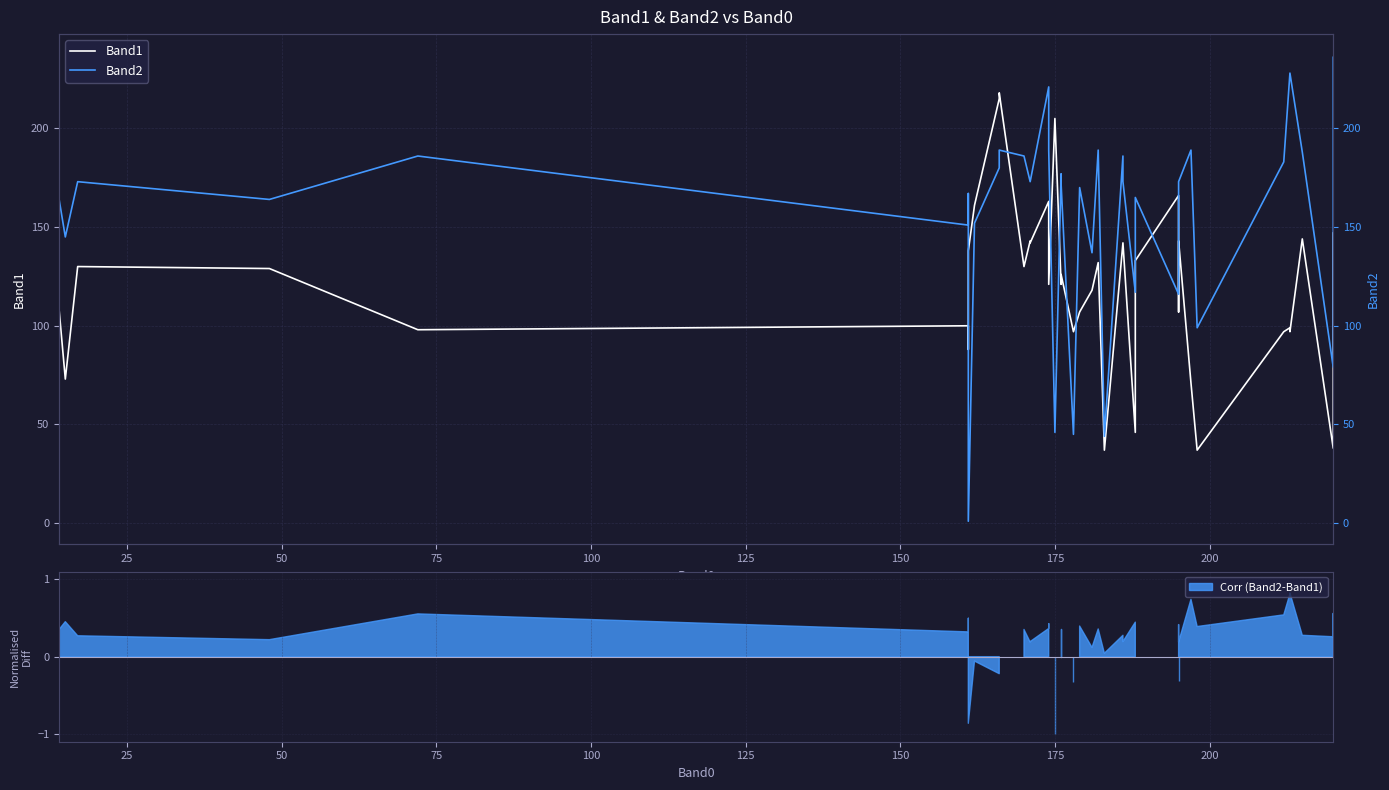

The Band2 series shows 68 at 175. True or false?

False